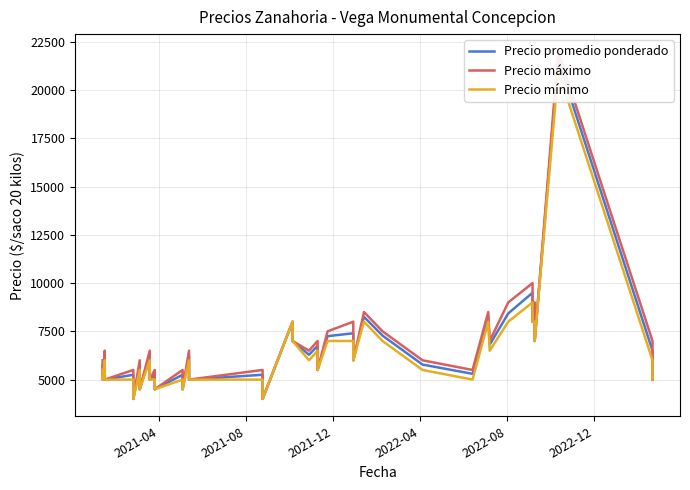

How many lines are shown in the chart?

3